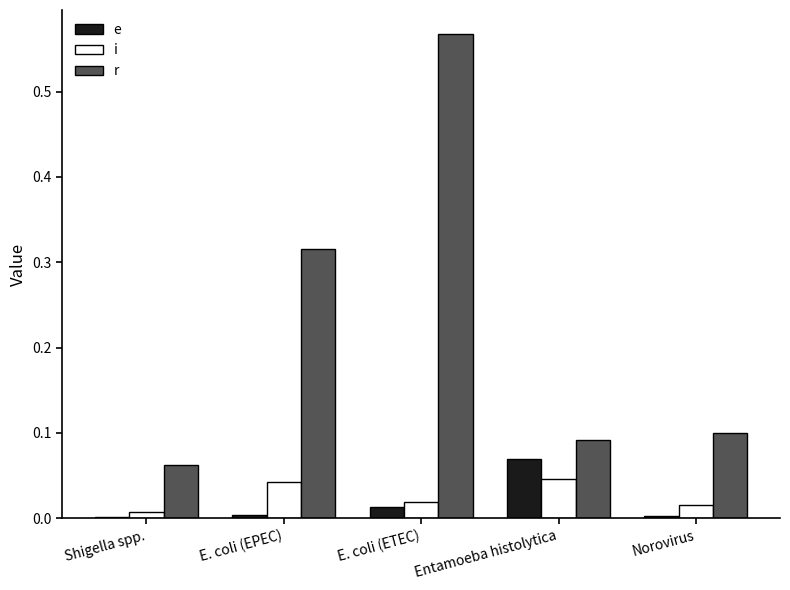

Does the chart contain stacked bars?

No